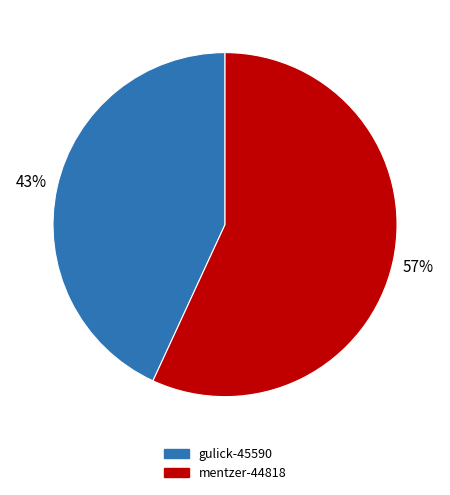

What percentage is the gulick-45590 slice, to the nearest percent?

43%